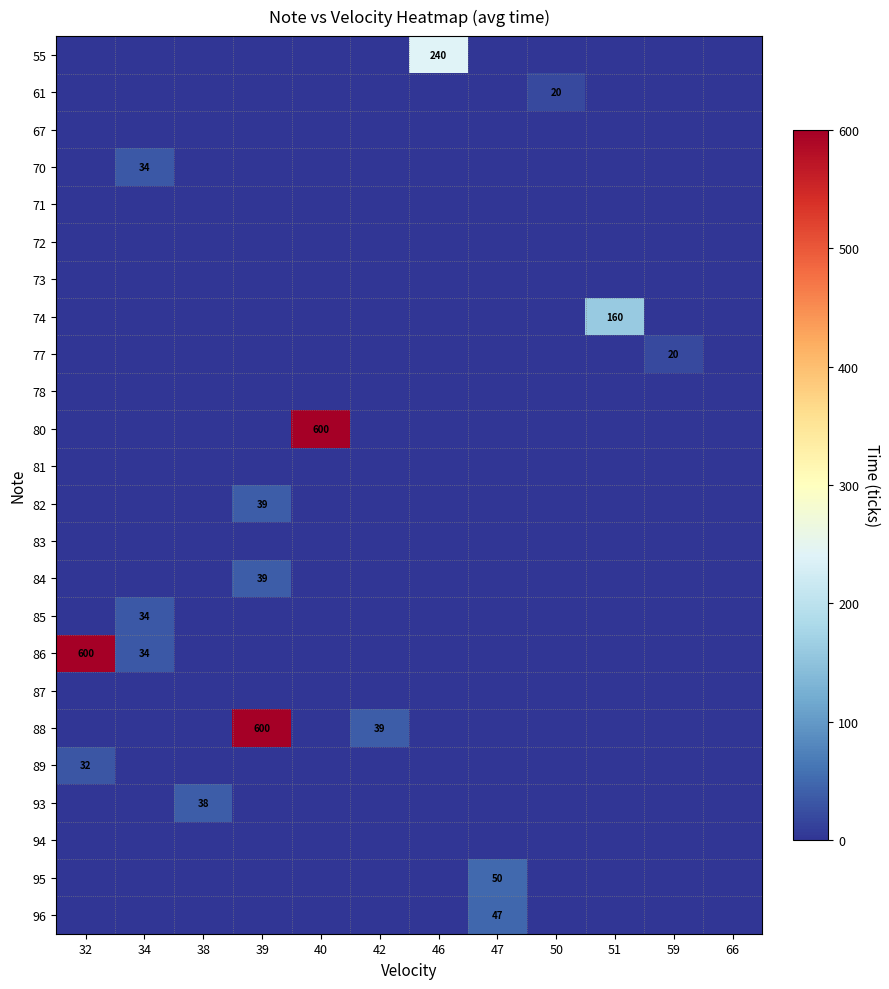

Which category has the highest value across all series?

40